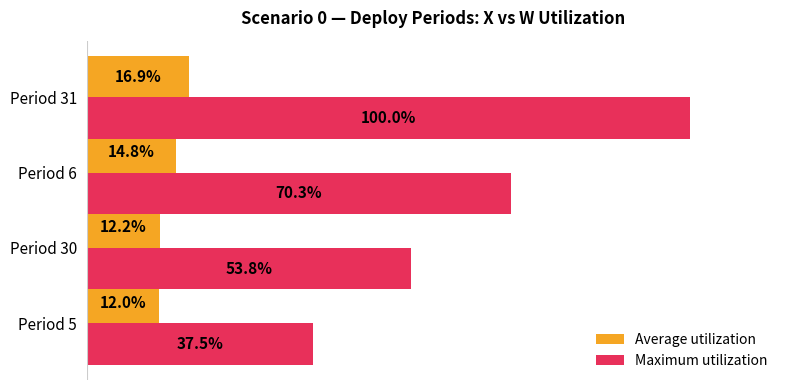

List the labels in order of Maximum utilization value, smallest first.

Period 5, Period 30, Period 6, Period 31